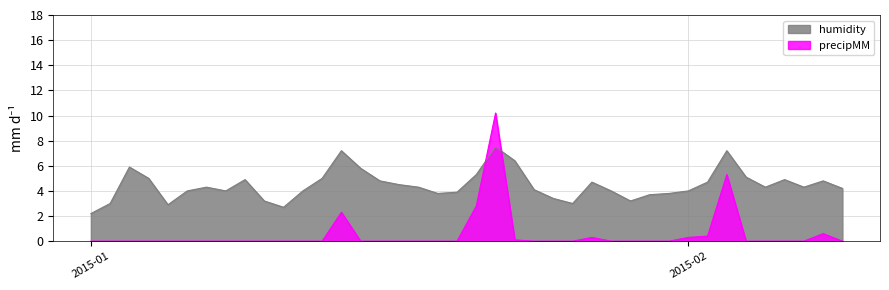

How many intersections are there between precipMM and humidity?

2